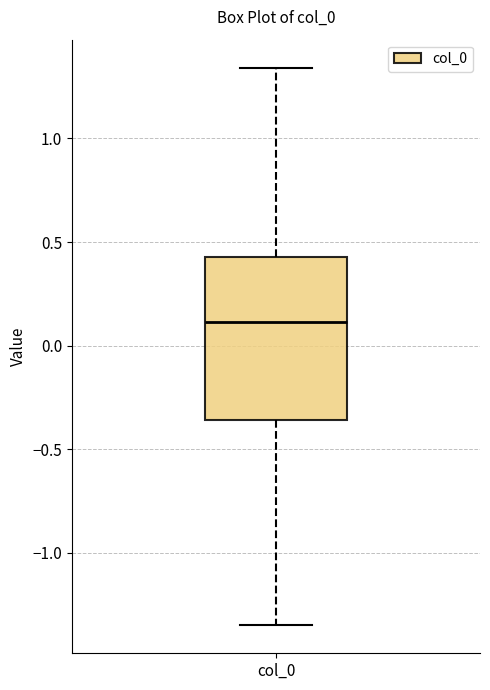

Where is the upper edge of the box for col_0 on the y-axis? The values are not printed on the chart, so give them approximately, as read against the axis.

0.45